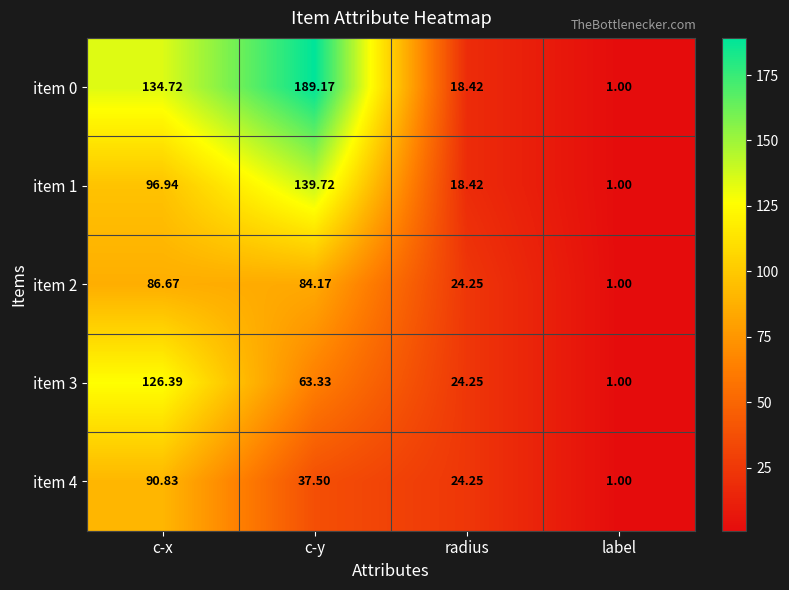

What is the greatest value displayed?

189.2